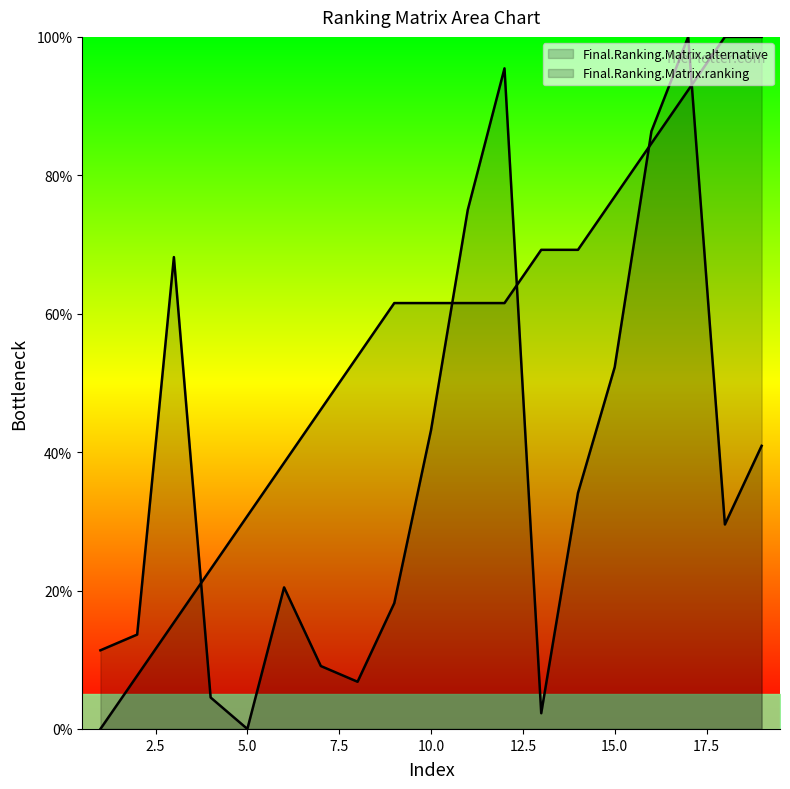

Reading left to right, transcribe all the data shown in this chart.

Final.Ranking.Matrix.alternative: 1=11.4	2=13.6	3=68.2	4=4.5	5=0.0	6=20.5	7=9.1	8=6.8	9=18.2	10=43.2	11=75.0	12=95.5	13=2.3	14=34.1	15=52.3	16=86.4	17=100.0	18=29.5	19=40.9
Final.Ranking.Matrix.ranking: 1=0.0	2=7.7	3=15.4	4=23.1	5=30.8	6=38.5	7=46.2	8=53.8	9=61.5	10=61.5	11=61.5	12=61.5	13=69.2	14=69.2	15=76.9	16=84.6	17=92.3	18=100.0	19=100.0